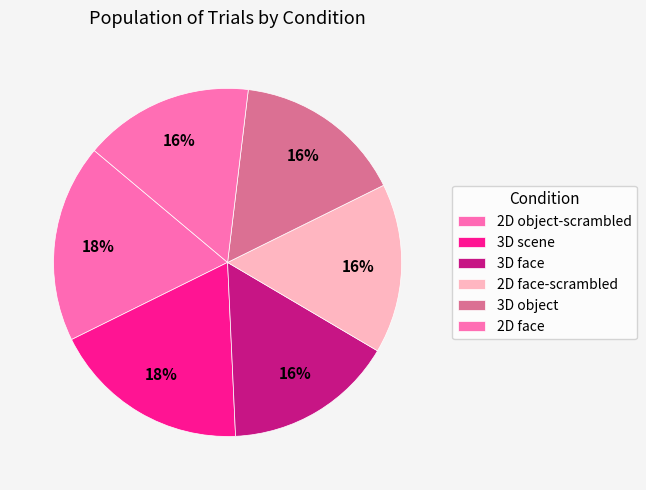

How many slices are in this pie chart?

6